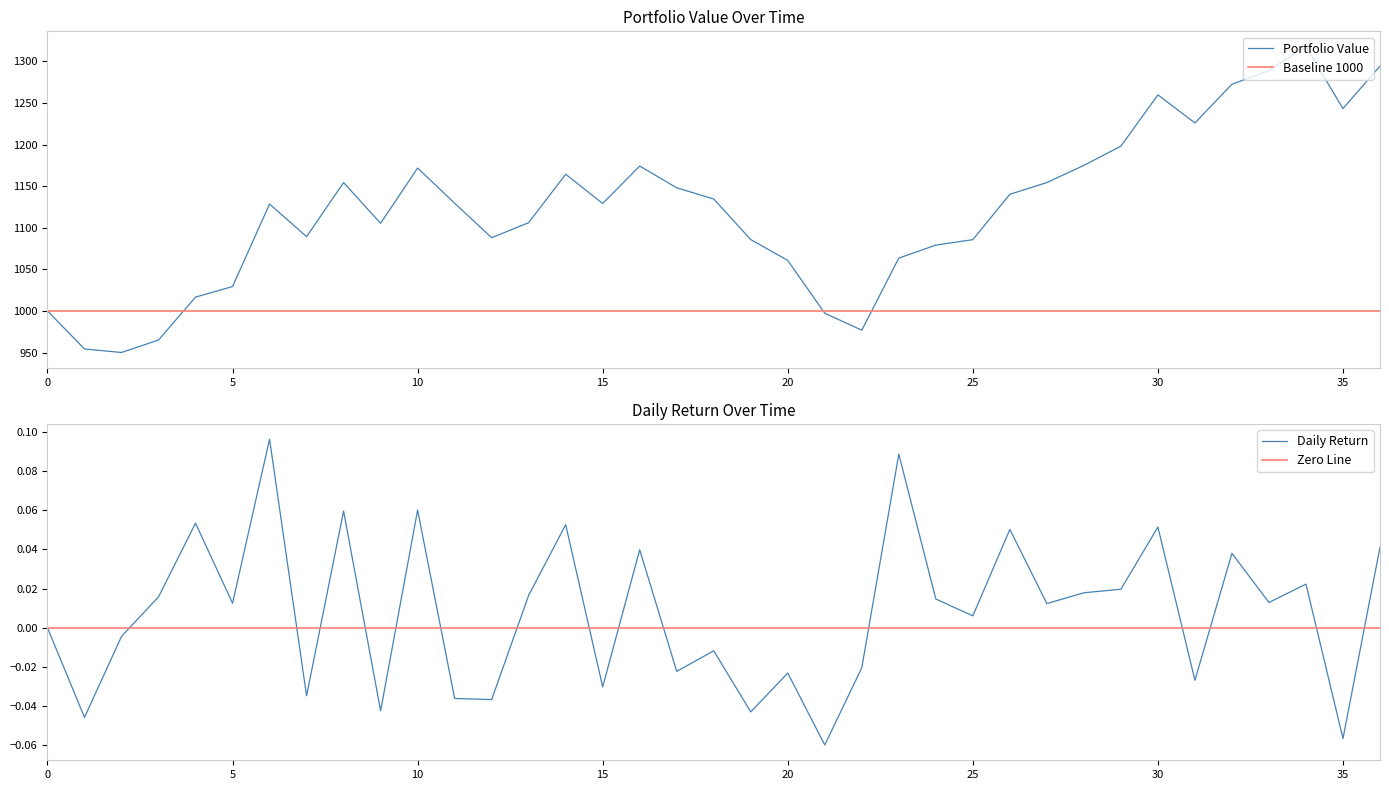

Is the value of Portfolio Value at 2021-04-08 greater than the value of Daily Return at 2021-03-26?

Yes